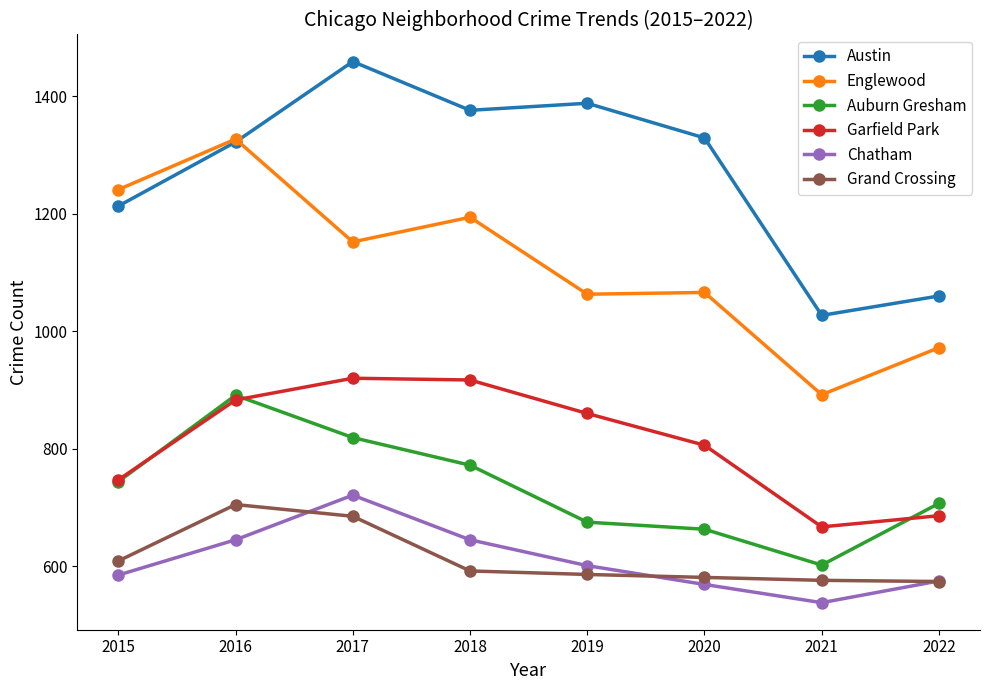

Count the number of data series in this chart.

6